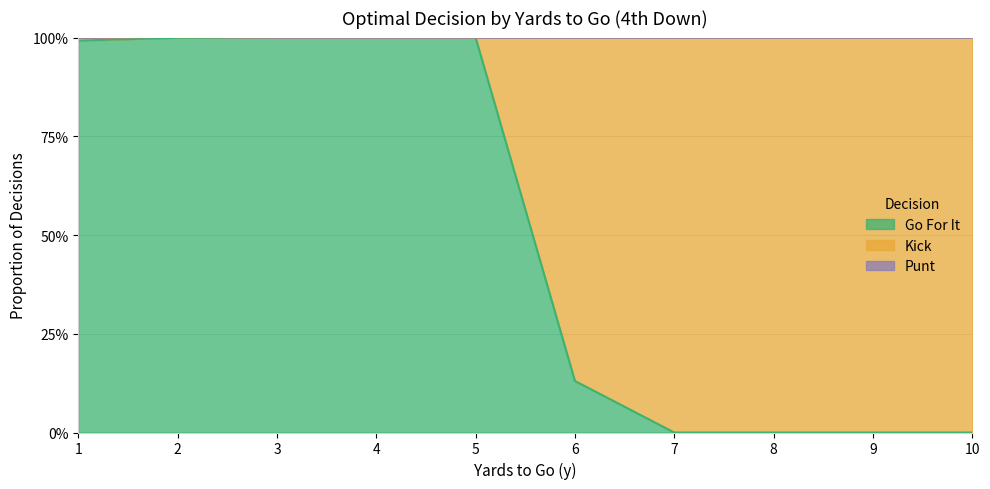

What is the difference between the second highest and minimum values in the gofor series?

1.0